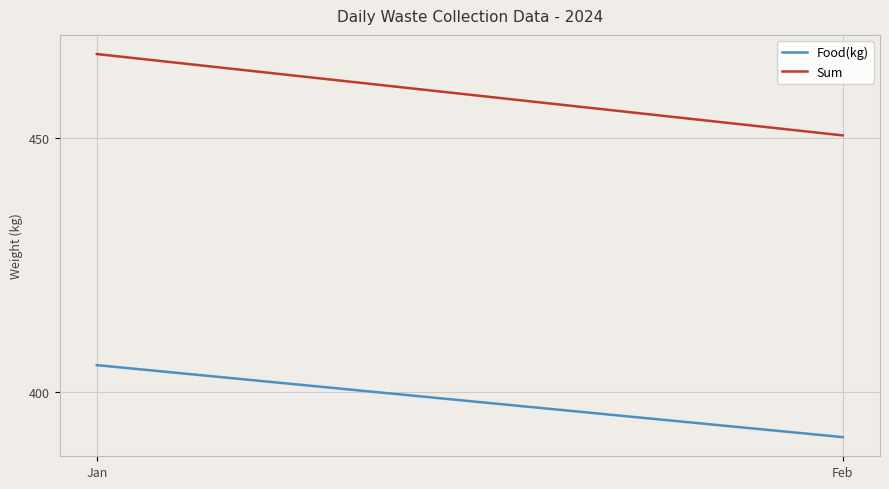

Which series changed the most between Jan and Feb?

Sum